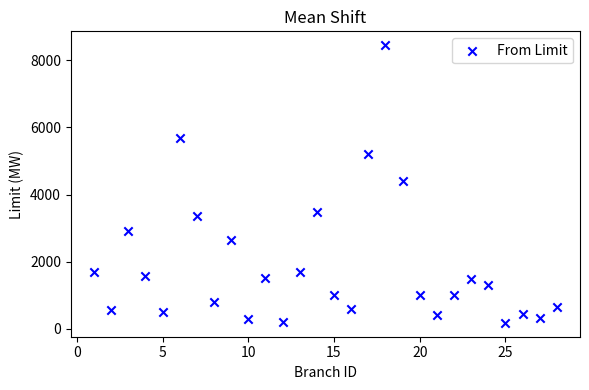

What is the range of X values (max minus min)?

27